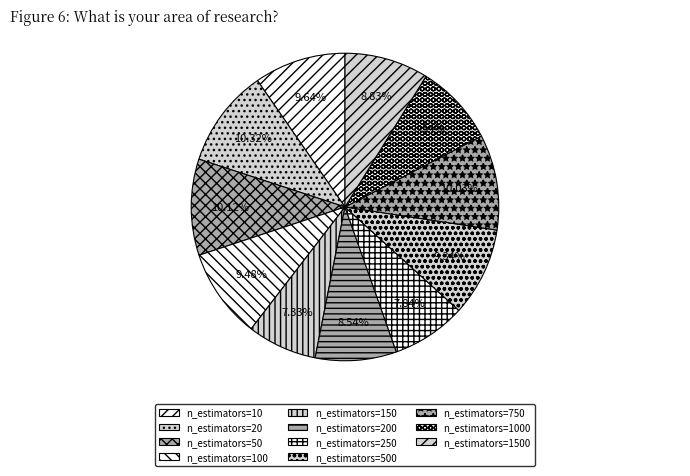

Combined, what portion of the pie is n_estimators=250 and n_estimators=500?

17.2%